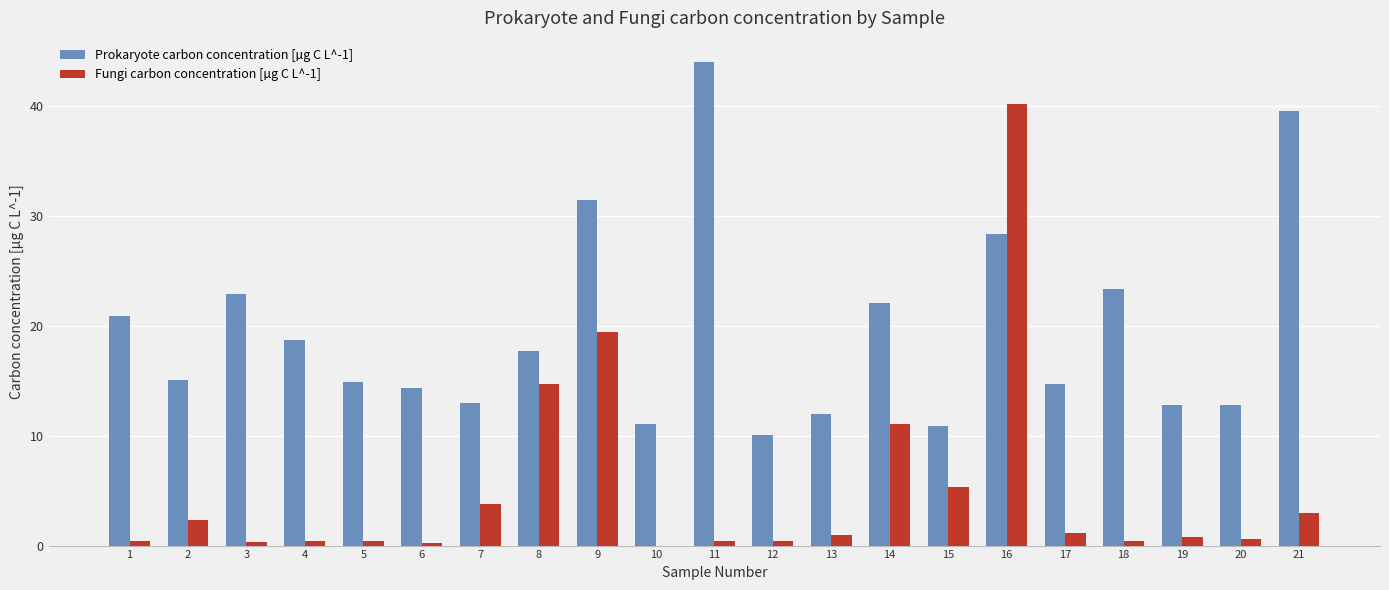

The Prokaryote carbon concentration [µg C L^-1] series shows 21.0 at 1. True or false?

True